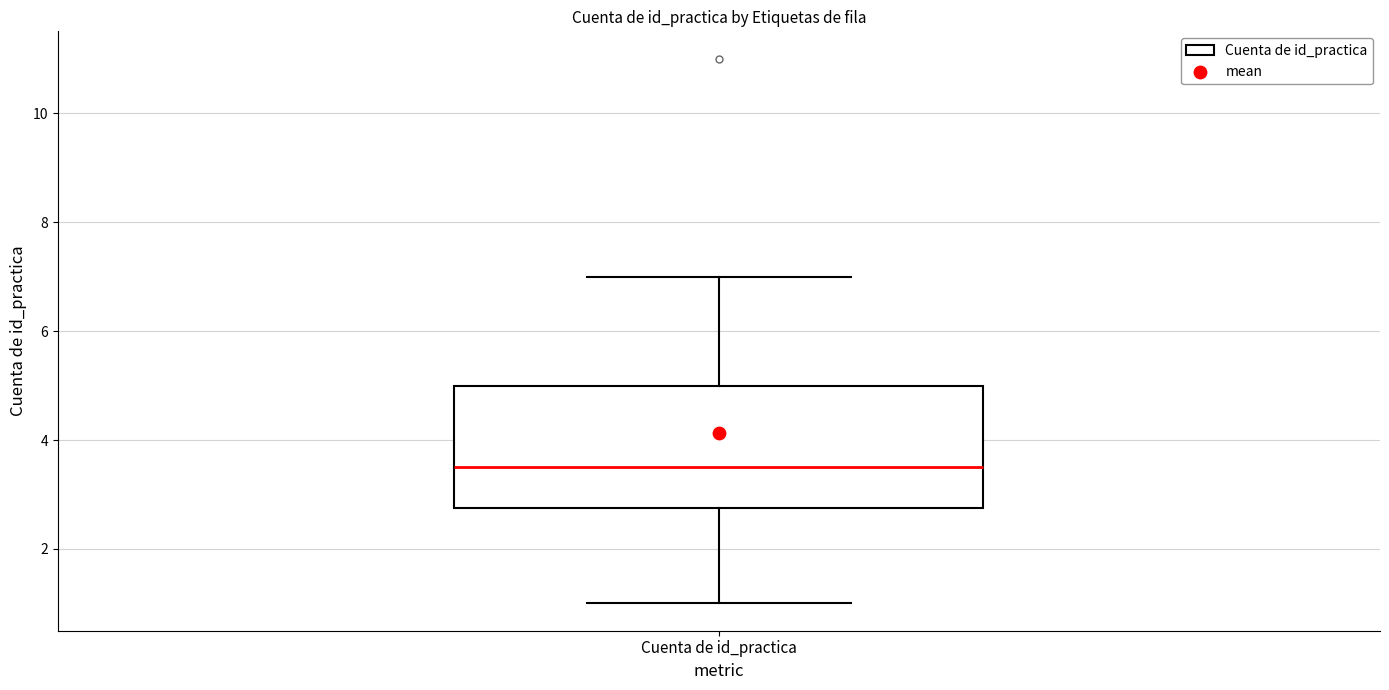

Where is the upper edge of the box for Cuenta de id_practica on the y-axis? The values are not printed on the chart, so give them approximately, as read against the axis.

5.0